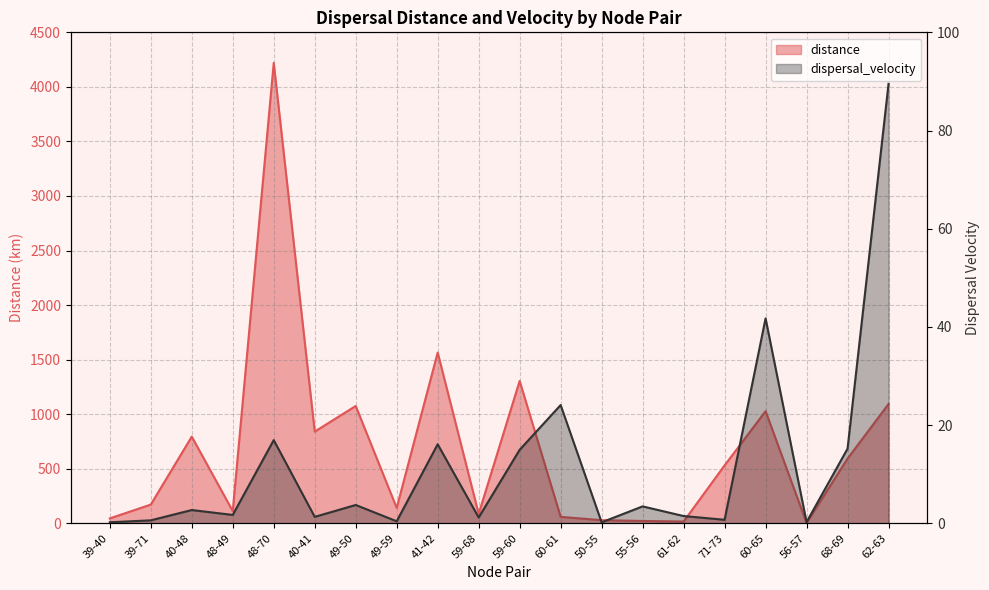

What is the approximate value of distance at 39-40?

45.1